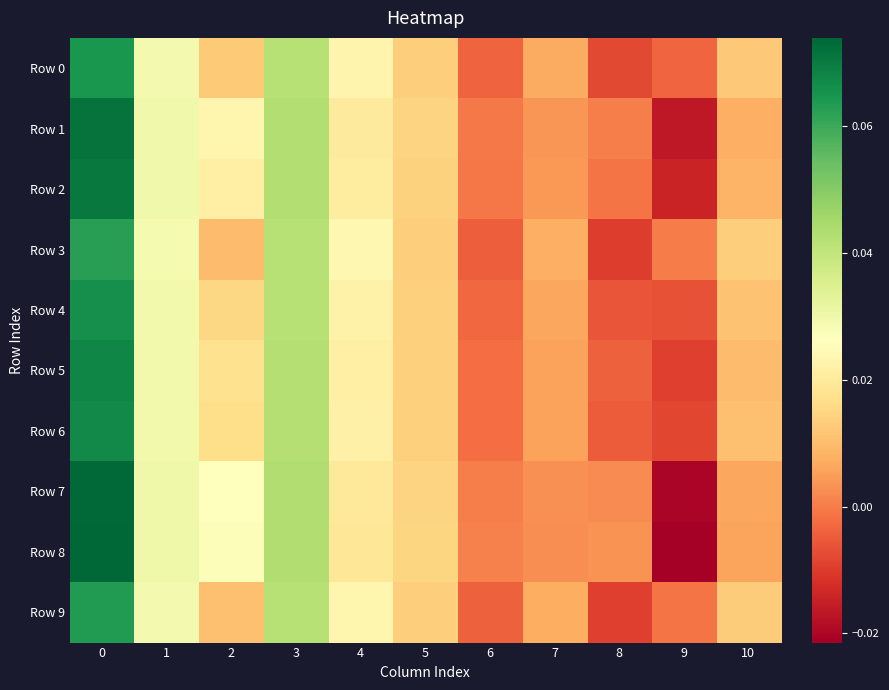

Reading left to right, what are all the values shown in this chart?

Row 0: 0=0.1	1=0.0	2=0.0	3=0.0	4=0.0	5=0.0	6=-0.0	7=0.0	8=-0.0	9=-0.0	10=0.0
Row 1: 0=0.1	1=0.0	2=0.0	3=0.0	4=0.0	5=0.0	6=-0.0	7=0.0	8=0.0	9=-0.0	10=0.0
Row 2: 0=0.1	1=0.0	2=0.0	3=0.0	4=0.0	5=0.0	6=-0.0	7=0.0	8=-0.0	9=-0.0	10=0.0
Row 3: 0=0.1	1=0.0	2=0.0	3=0.0	4=0.0	5=0.0	6=-0.0	7=0.0	8=-0.0	9=0.0	10=0.0
Row 4: 0=0.1	1=0.0	2=0.0	3=0.0	4=0.0	5=0.0	6=-0.0	7=0.0	8=-0.0	9=-0.0	10=0.0
Row 5: 0=0.1	1=0.0	2=0.0	3=0.0	4=0.0	5=0.0	6=-0.0	7=0.0	8=-0.0	9=-0.0	10=0.0
Row 6: 0=0.1	1=0.0	2=0.0	3=0.0	4=0.0	5=0.0	6=-0.0	7=0.0	8=-0.0	9=-0.0	10=0.0
Row 7: 0=0.1	1=0.0	2=0.0	3=0.0	4=0.0	5=0.0	6=0.0	7=0.0	8=0.0	9=-0.0	10=0.0
Row 8: 0=0.1	1=0.0	2=0.0	3=0.0	4=0.0	5=0.0	6=0.0	7=0.0	8=0.0	9=-0.0	10=0.0
Row 9: 0=0.1	1=0.0	2=0.0	3=0.0	4=0.0	5=0.0	6=-0.0	7=0.0	8=-0.0	9=-0.0	10=0.0